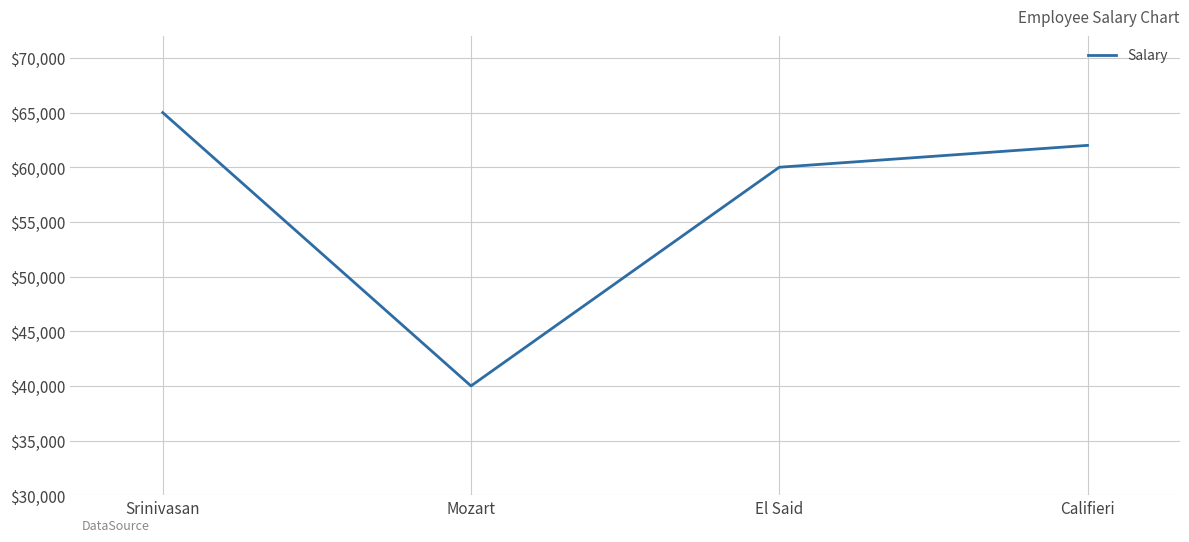

Where is the data nearest to the value 52500?

El Said